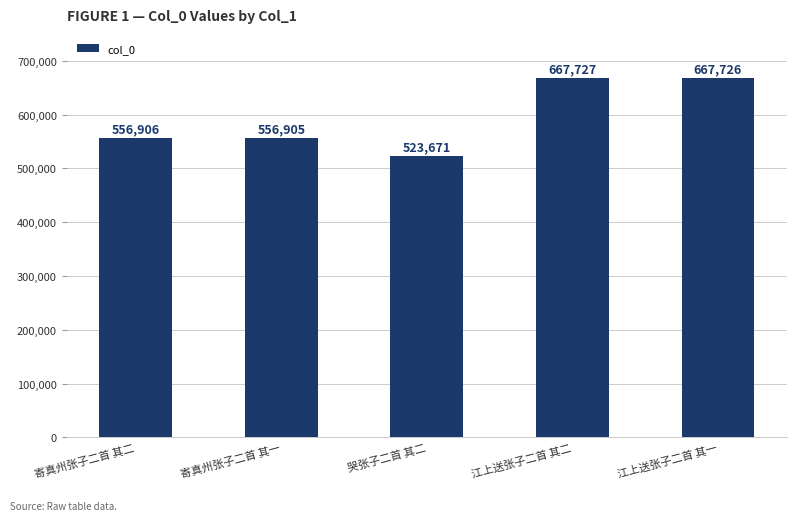

Reading right to left, extract all data points from this chart.

667726	667727	523671	556905	556906